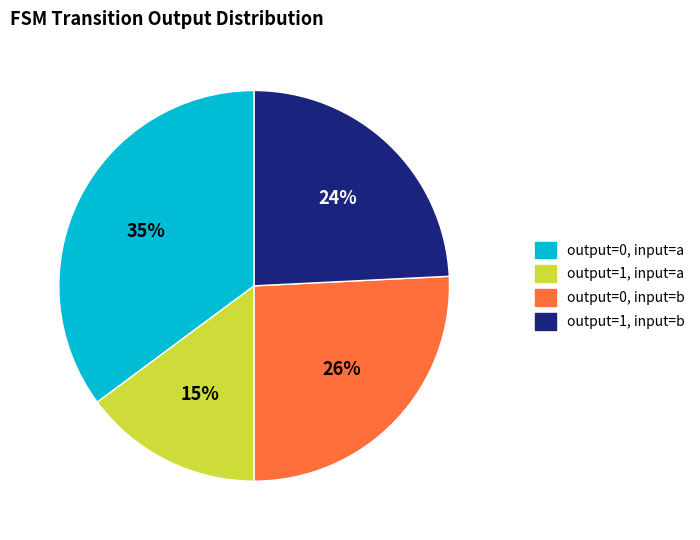

Is it true that output=1, input=a is 15% of the pie?

True